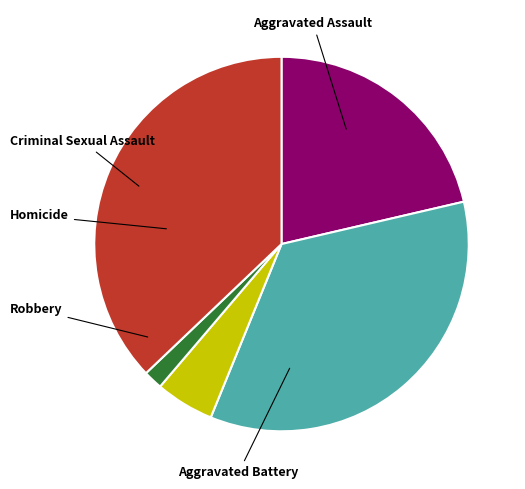

What percentage is the Robbery slice, to the nearest percent?

37%